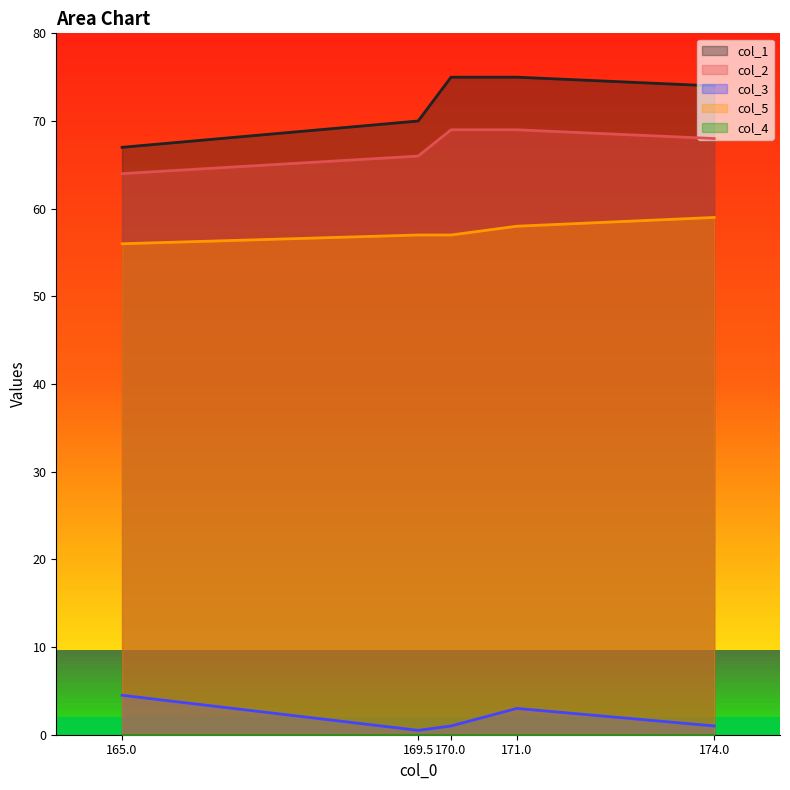

The value of col_2 at 170.0 is 69.0. True or false?

True